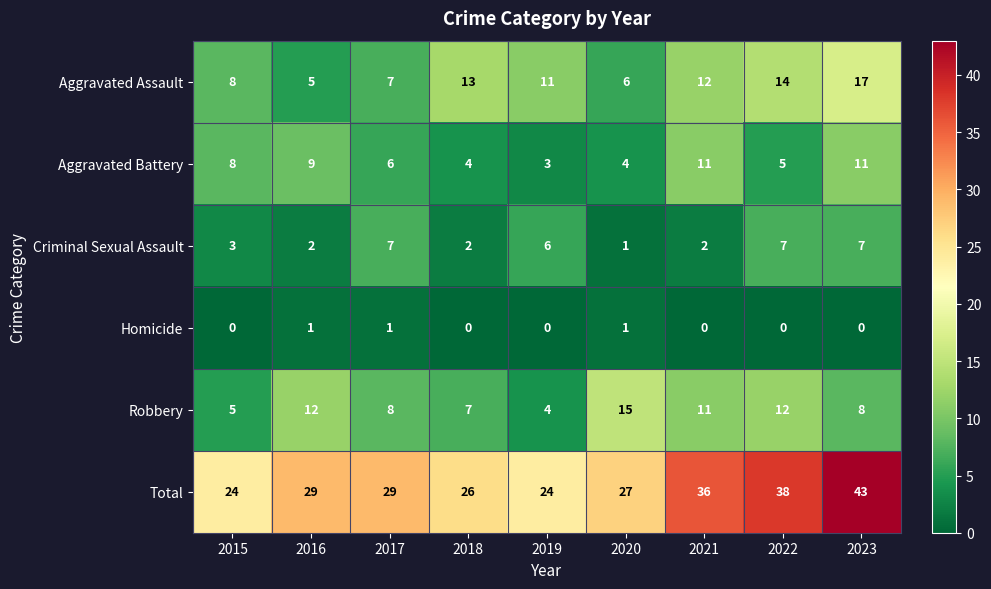

Which series has the largest total across all categories?

Total